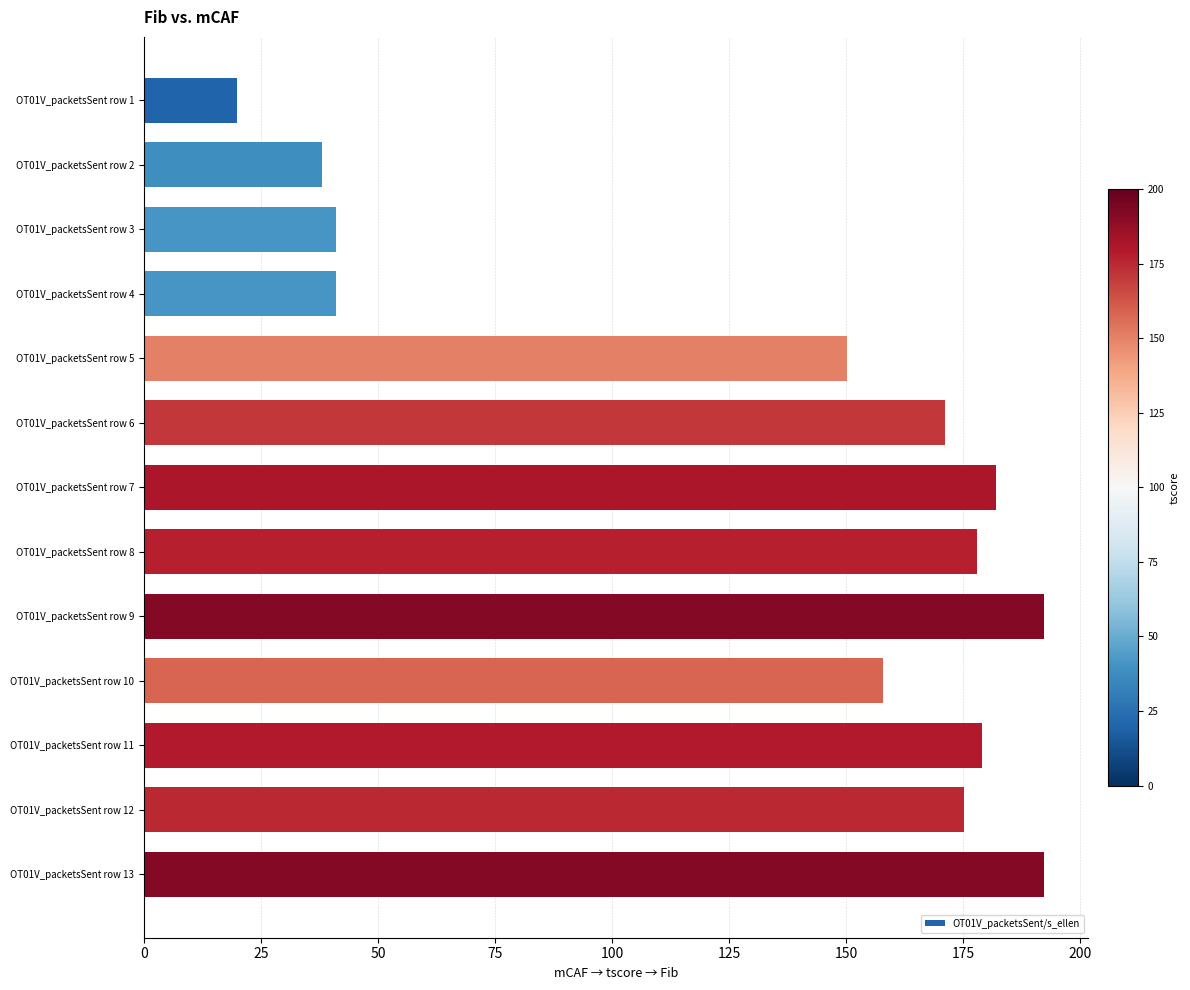

What value does the data have at OT01V_packetsSent row 8?

177.9